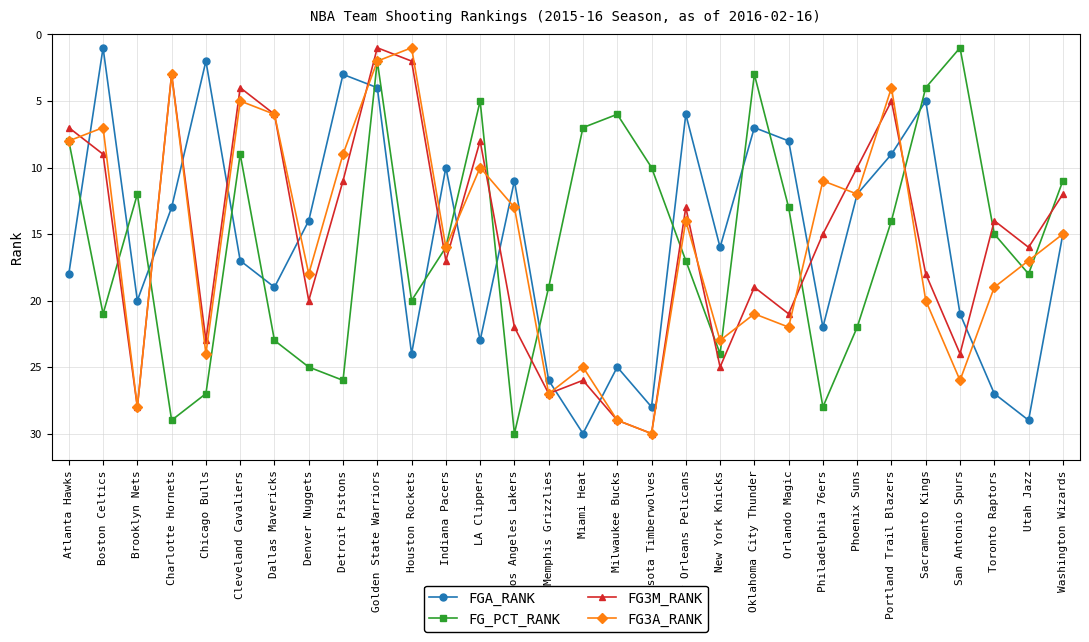

At which label does FG_PCT_RANK first exceed 16?

Boston Celtics